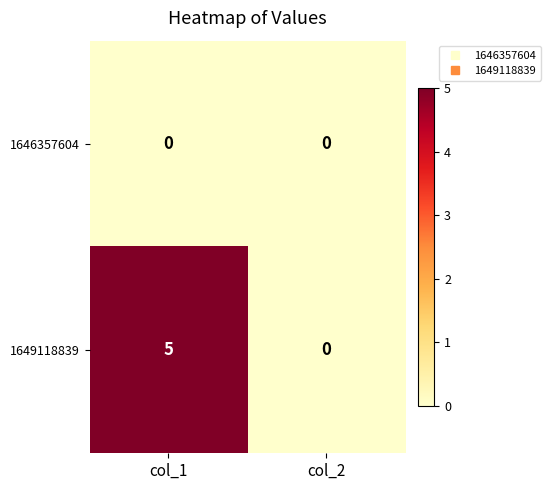

How many positive values does the 1649118839 series have?

1